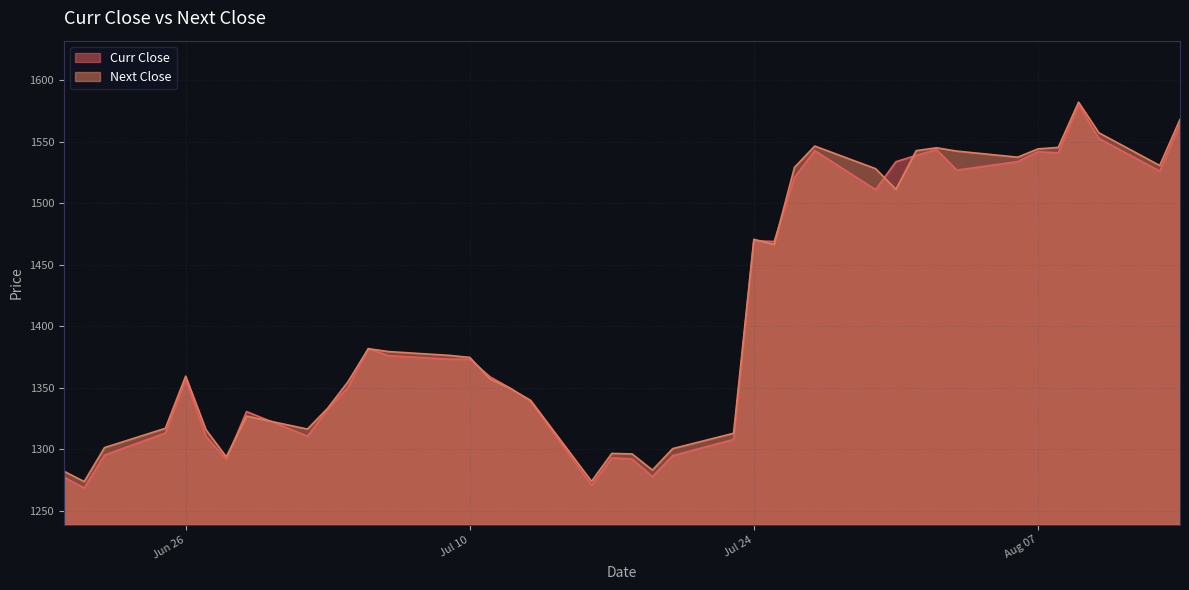

Which series has the widest spread of values?

Curr Close